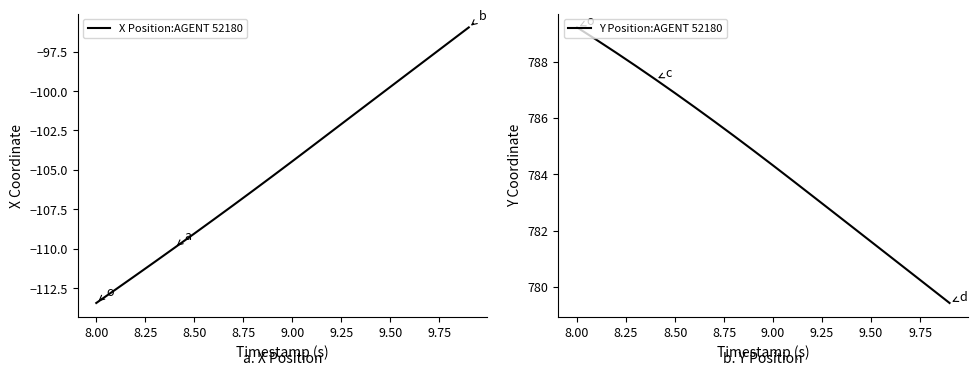

The value of X Position:AGENT 52180 at 8.00 is -61.7. True or false?

False